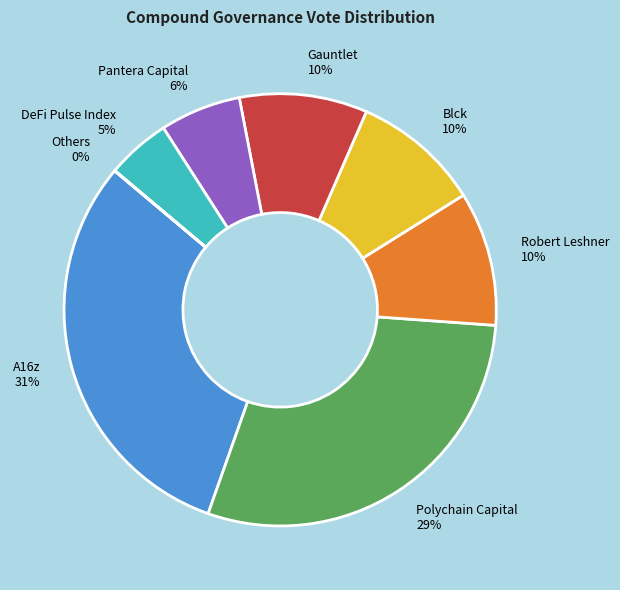

Which slice is the largest?

A16z 31%